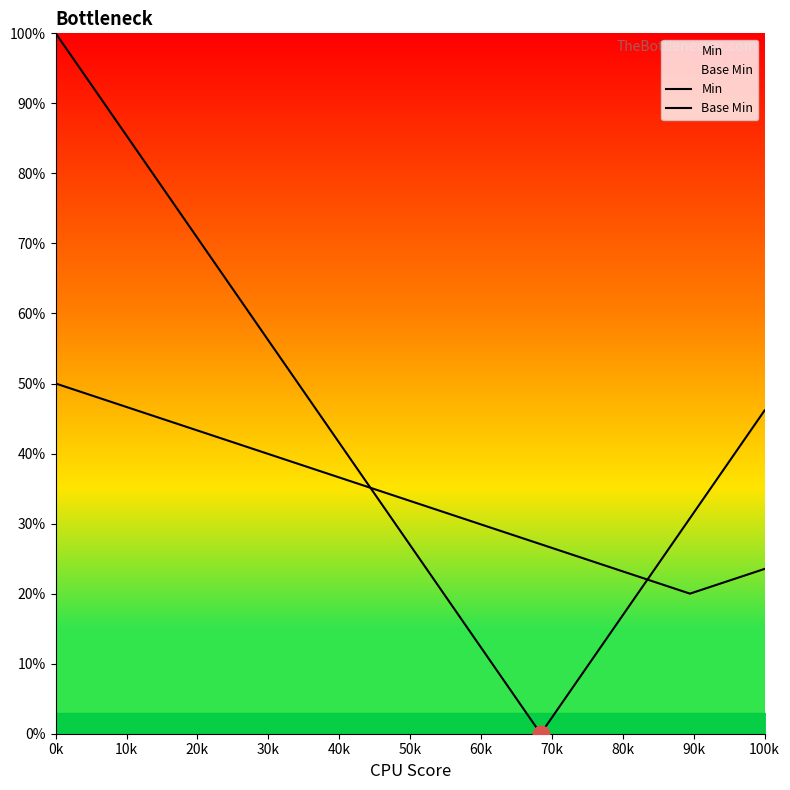

What is the spread (max minus min) of values at 16?

1.3